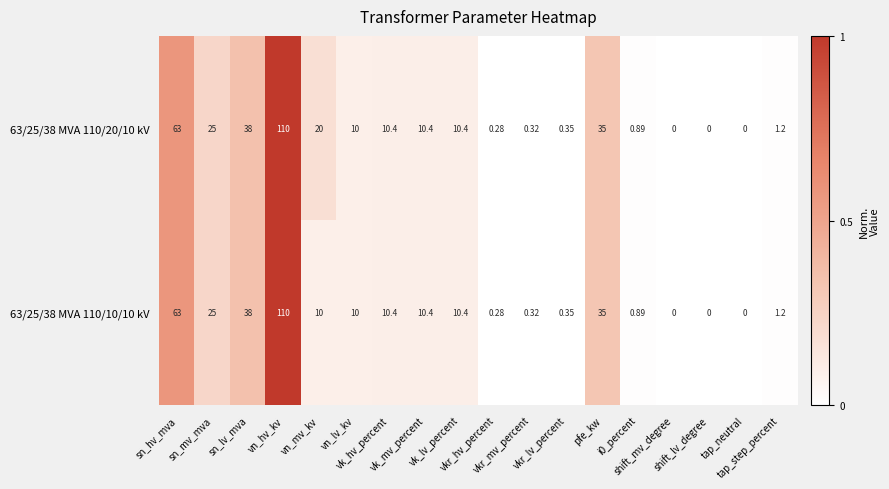

At shift_mv_degree, list the series in order from largest to smallest.

63/25/38 MVA 110/20/10 kV, 63/25/38 MVA 110/10/10 kV